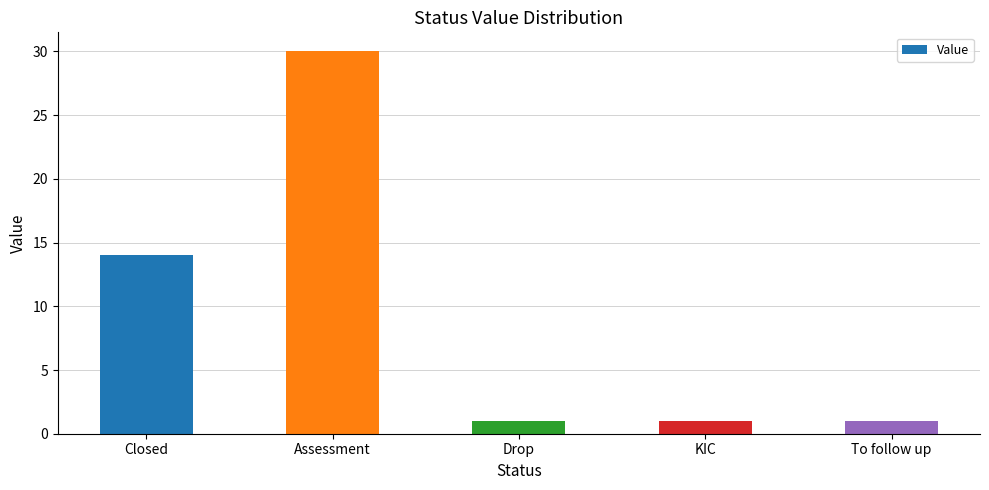

The chart shows a value of 1 at Drop. True or false?

True